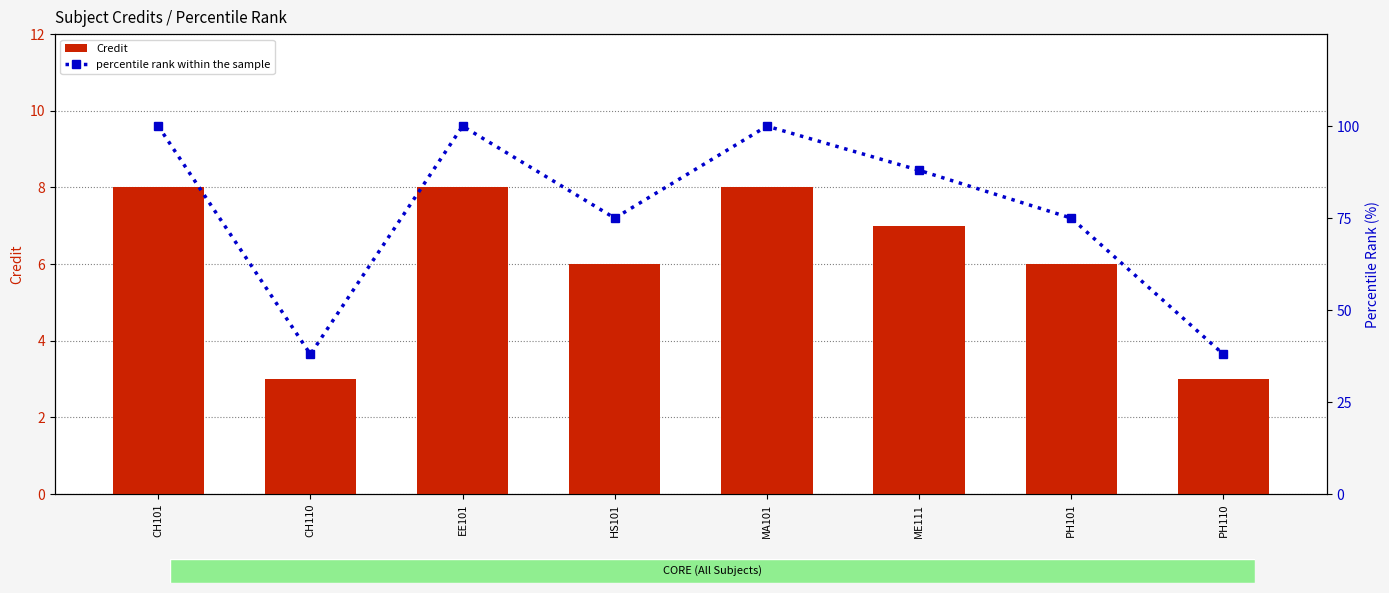

What is the label of the 6th bar from the left?

ME111